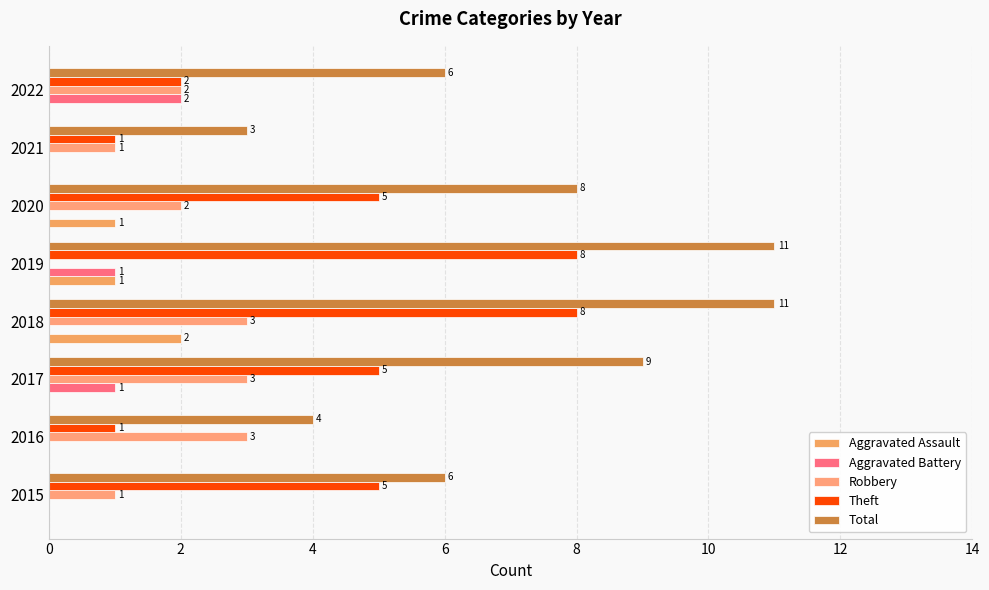

What is the average value of the Theft series?

4